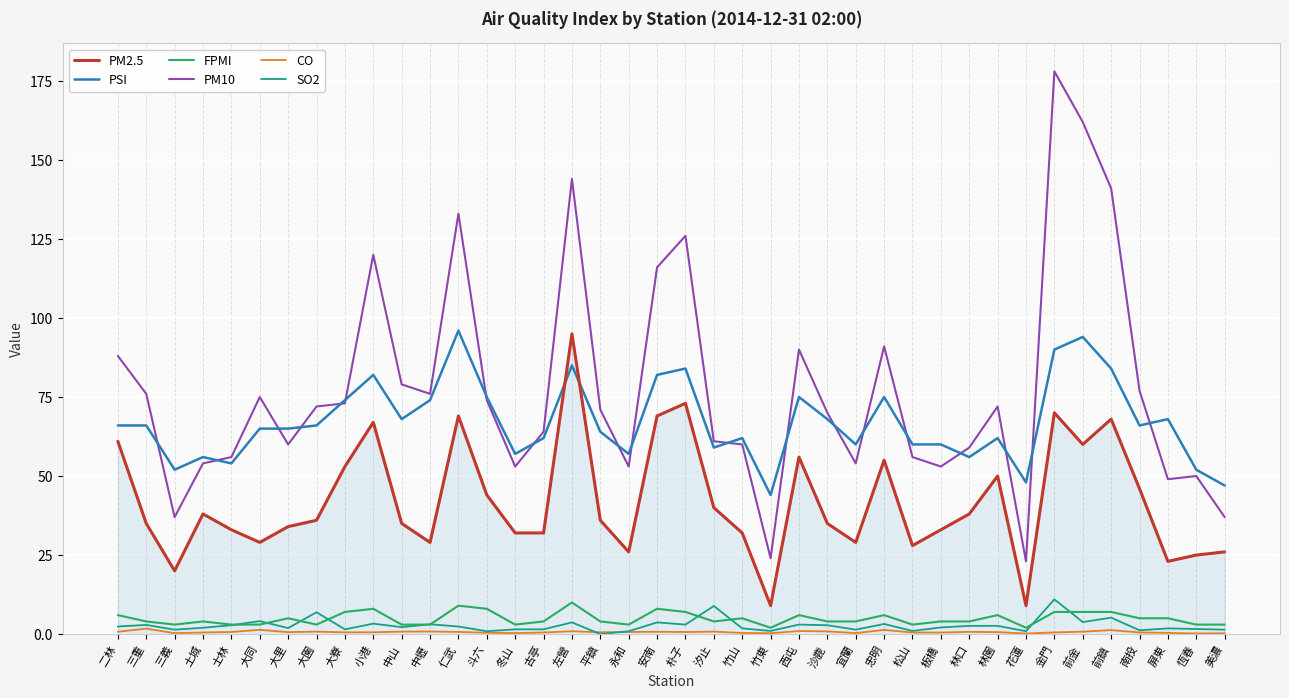

What is the difference between the maximum and minimum values in the SO2 series?

11.0